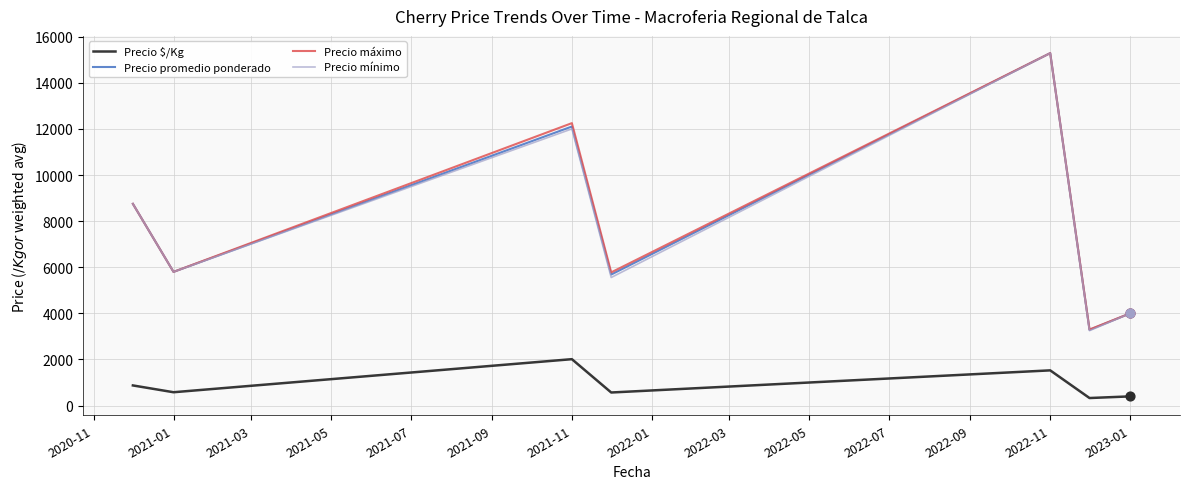

What are all the series names shown in the legend?

Precio $/Kg, Precio promedio ponderado, Precio máximo, Precio mínimo